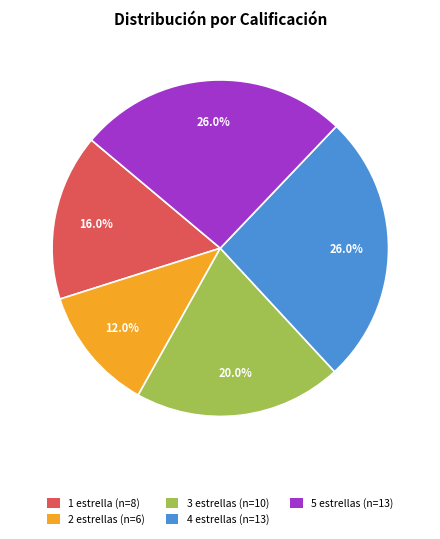

How many slices are in this pie chart?

5